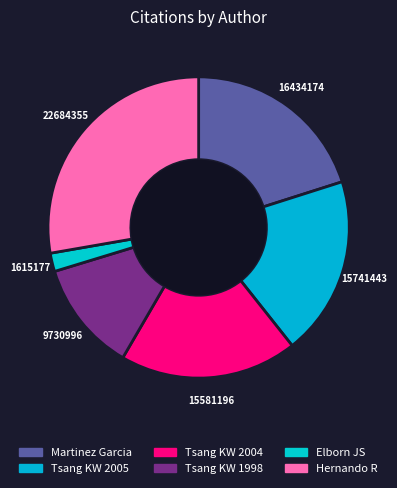

Count the number of slices in the pie.

6